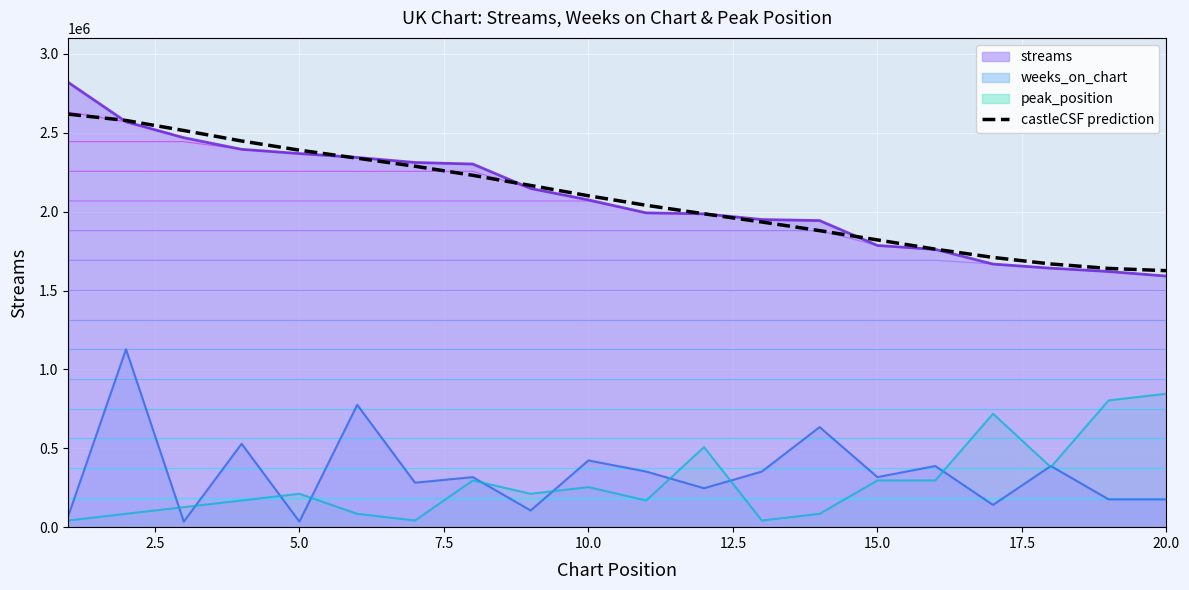

What is the sum of all values?

41741748.0